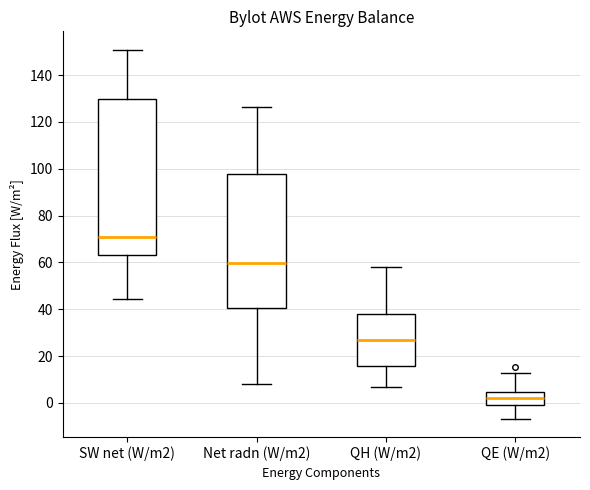

Where is the upper edge of the box for QH (W/m2) on the y-axis? The values are not printed on the chart, so give them approximately, as read against the axis.

38